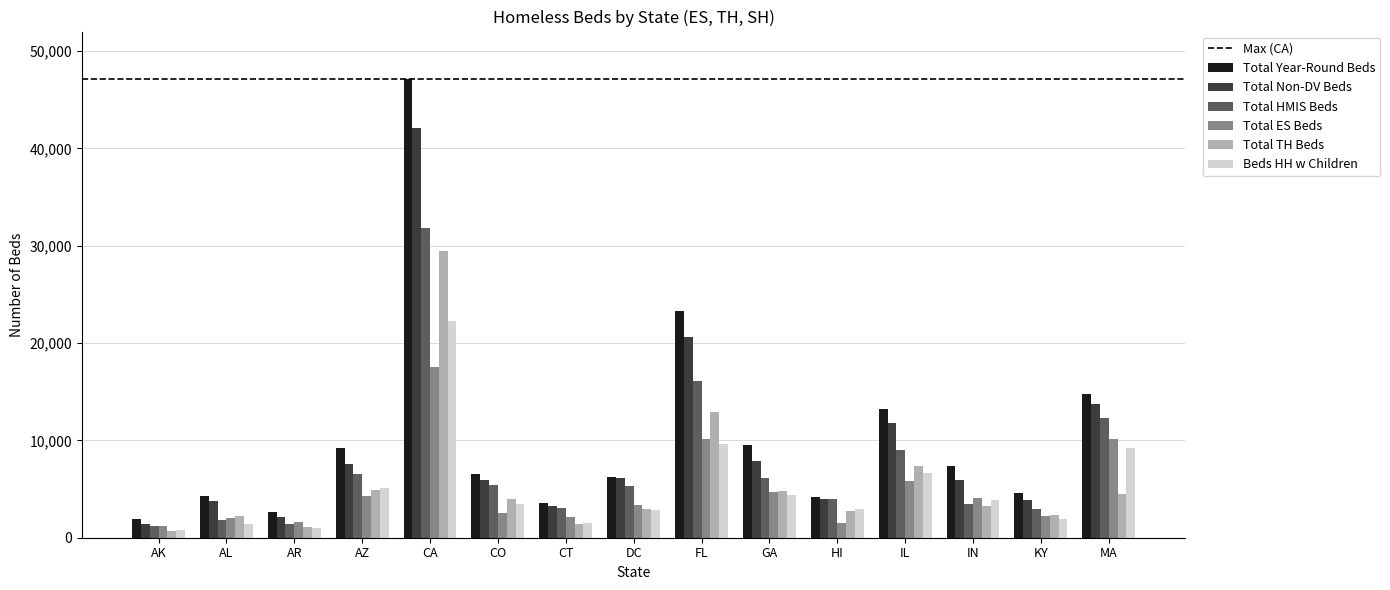

The value of Total Year-Round Beds at IL is 13246. True or false?

True